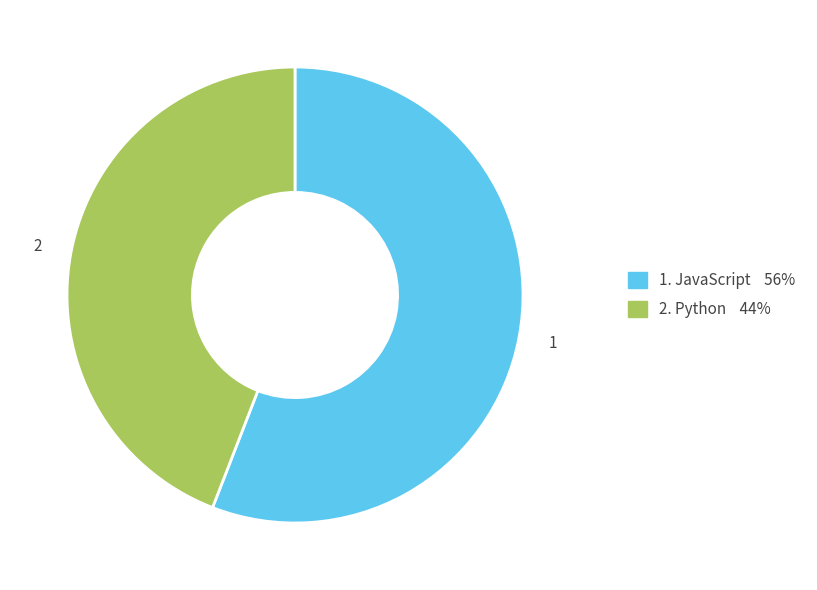

Does any single category account for the majority?

Yes